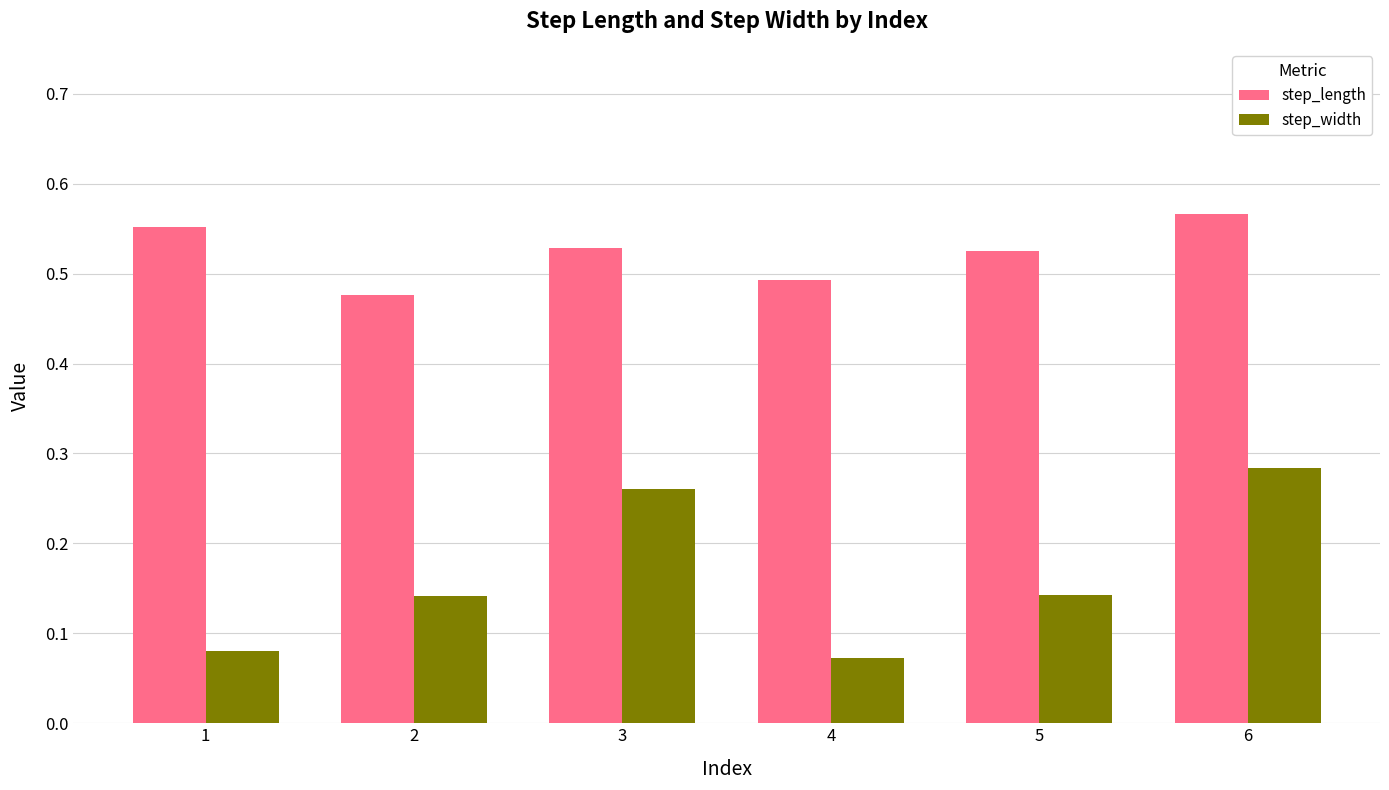

List the series in order of their overall mean, lowest first.

step_width, step_length